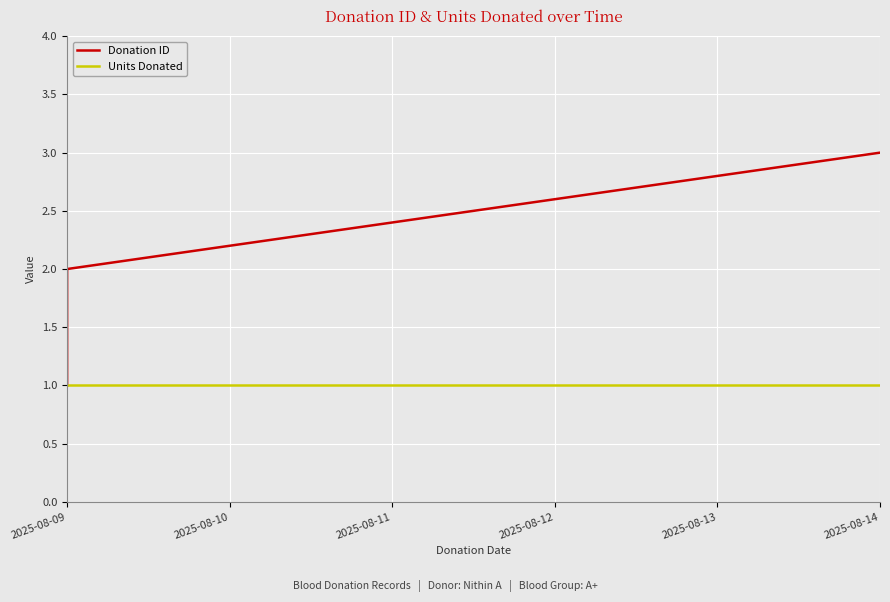

What is the smallest value displayed?

1